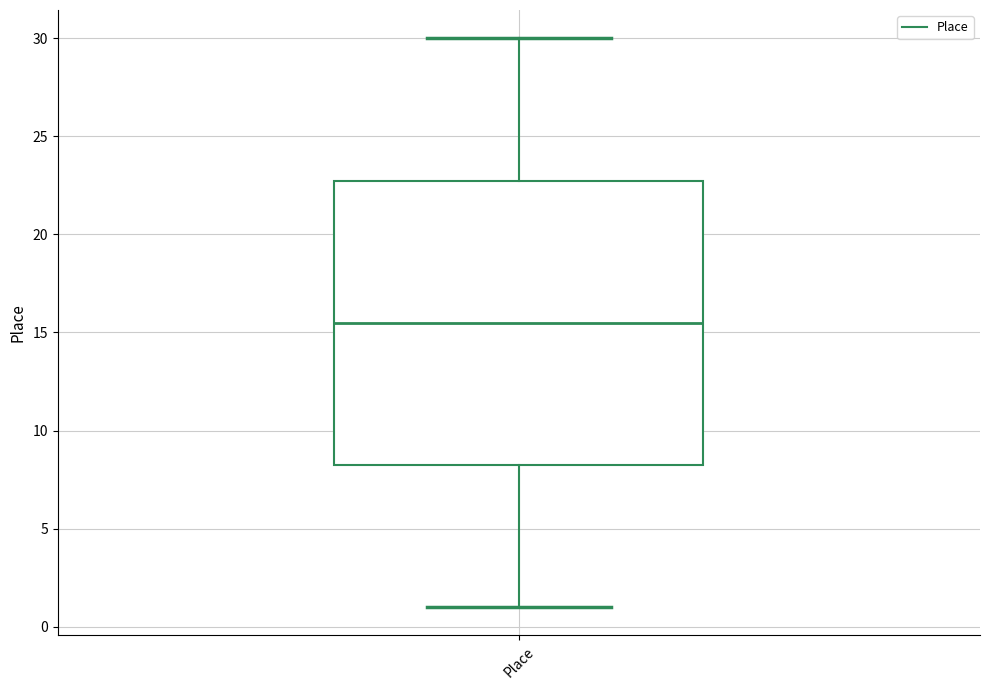

Read this box plot against the y-axis: the position of the median line, the range covered by the box, and the ends of both whiskers. The values are not printed on the chart, so give them approximately, as read against the axis.

median 15.5, box 8.5 to 23.0, whiskers 1.0 to 30.0